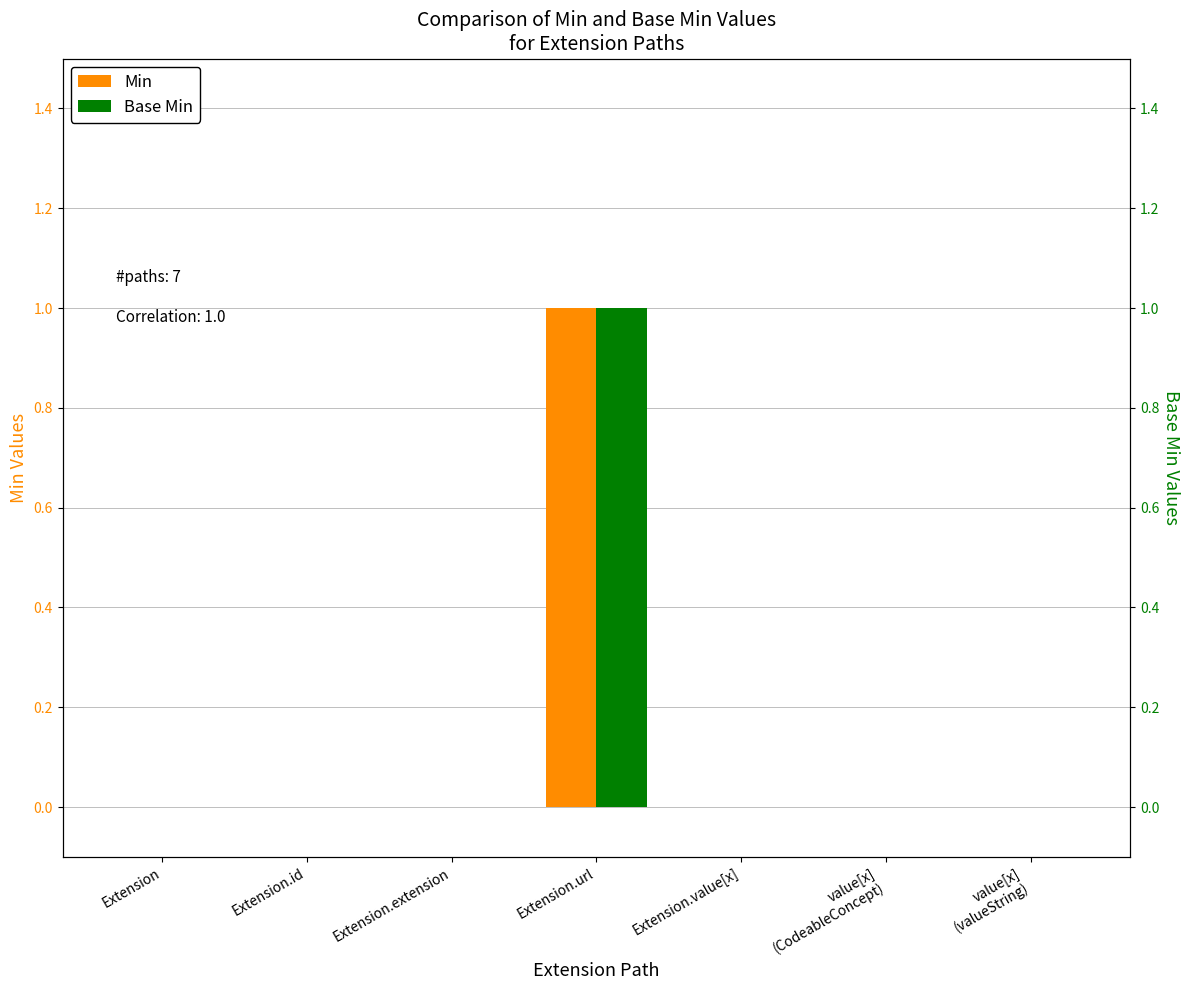

Rank the series at value[x]
(CodeableConcept) from lowest to highest value.

Min, Base Min